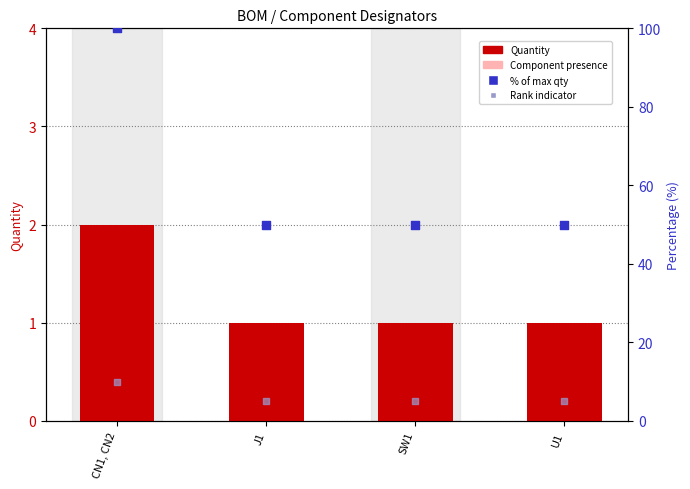

What is the total value across all series at CN1, CN2?

112.2